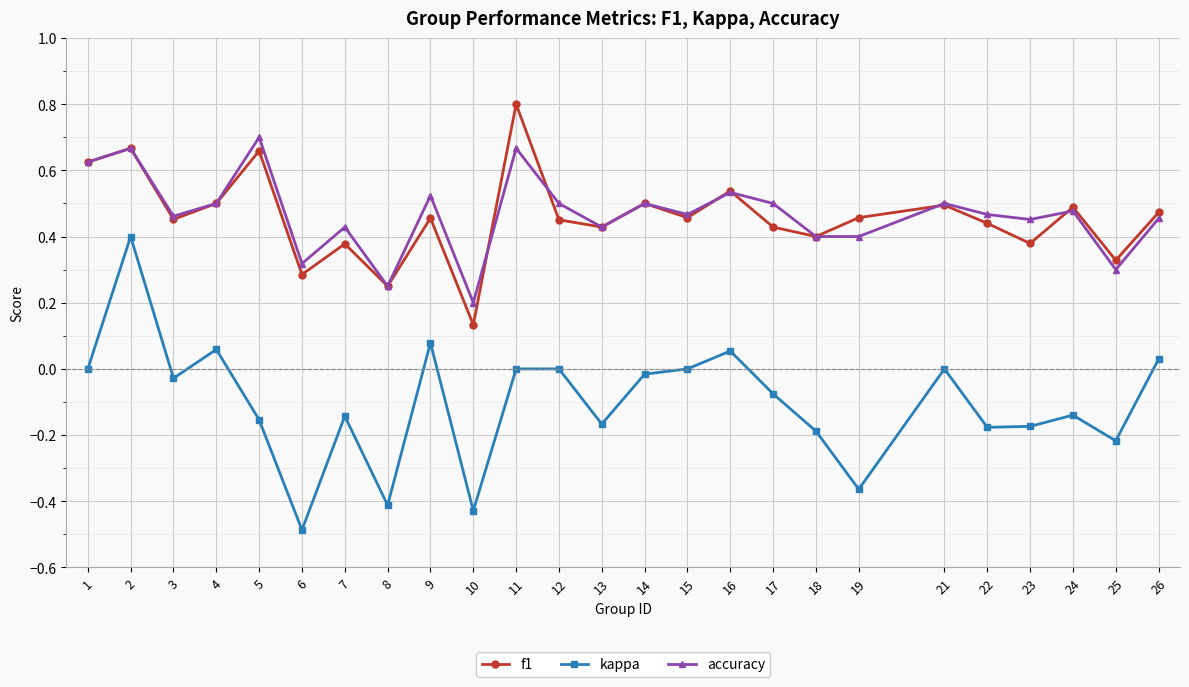

What is the total value across all series at 4?

1.1